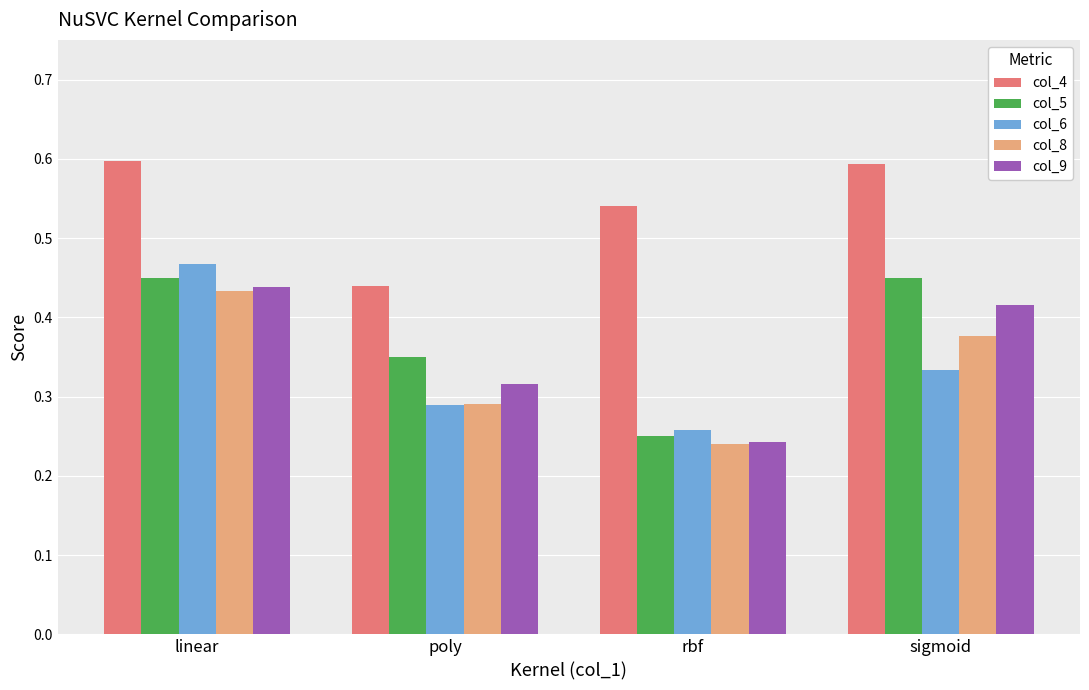

What are all the series names shown in the legend?

col_4, col_5, col_6, col_8, col_9